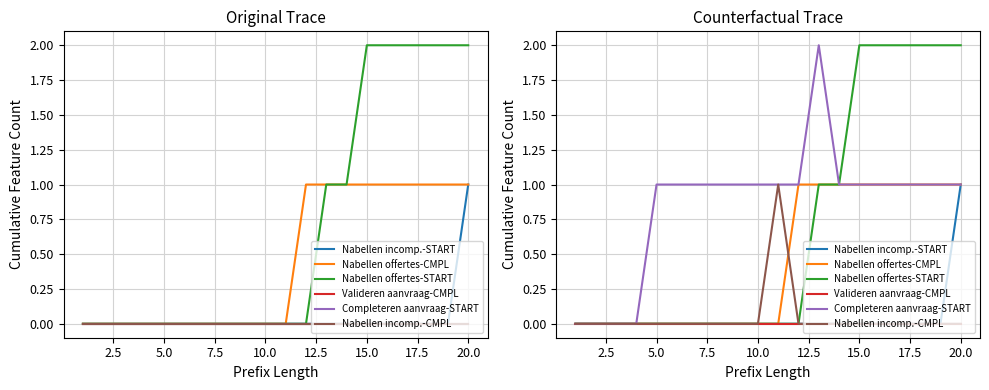

What is the sum of the Nabellen offertes-START values at 10.0 and 15.0?

2